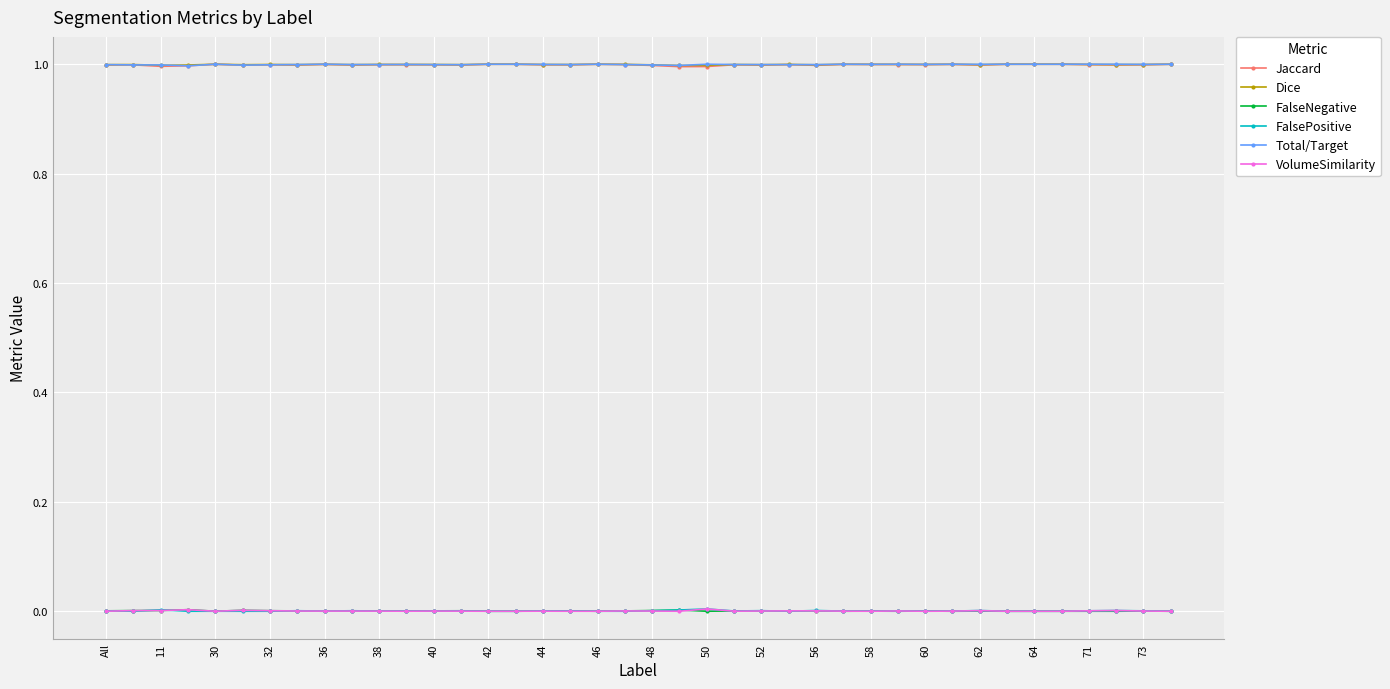

How many lines are shown in the chart?

6